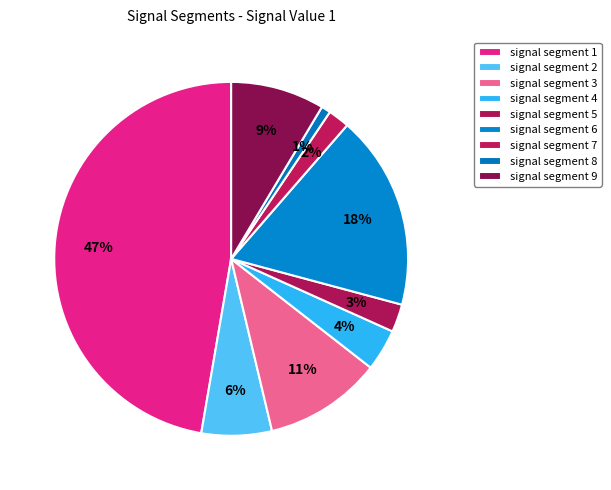

How many slices are in this pie chart?

9